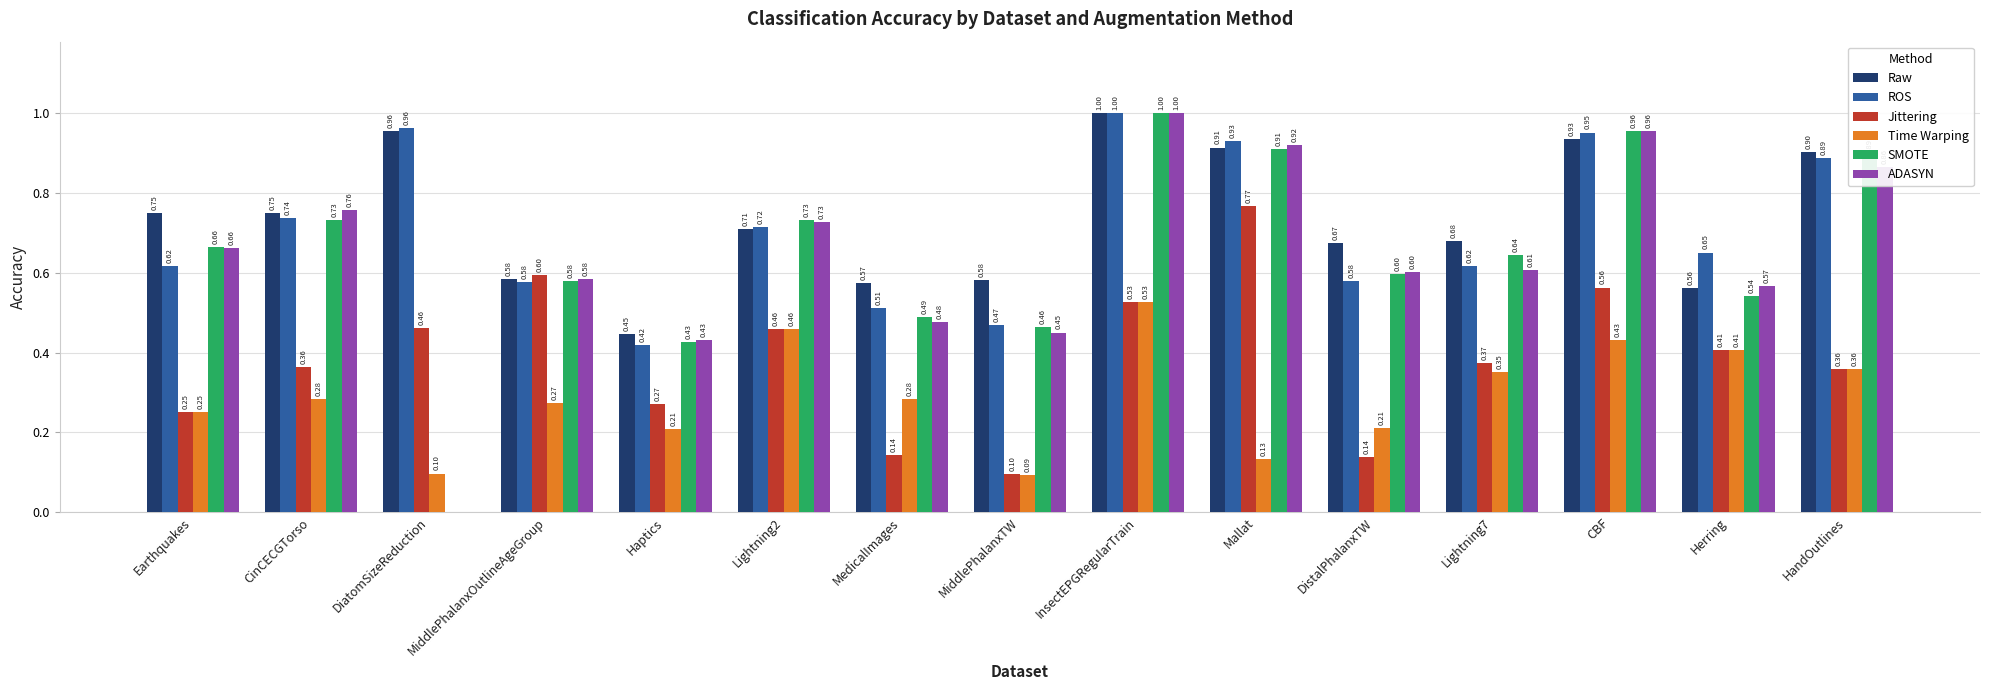

At which category does the chart reach its peak across all series?

InsectEPGRegularTrain